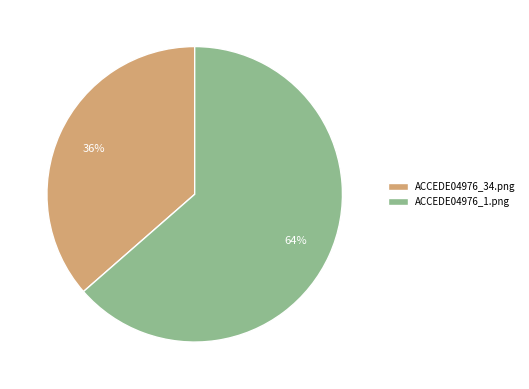

To the nearest percent, what percentage of the pie is ACCEDE04976_1.png?

64%